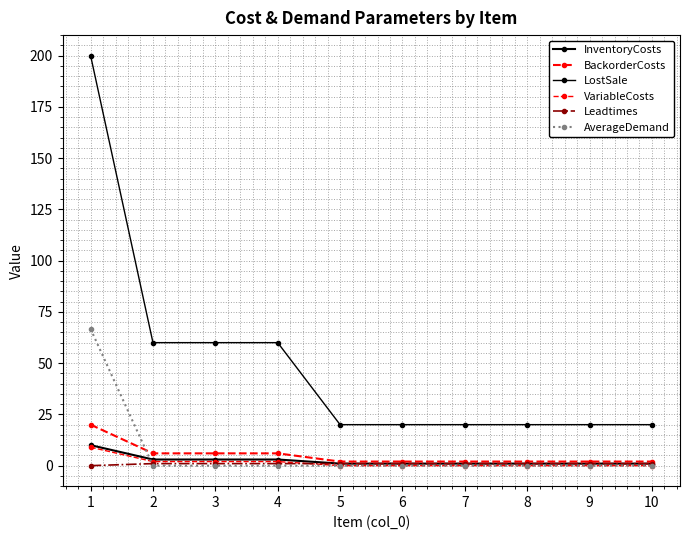

How many data points does each series have?

10